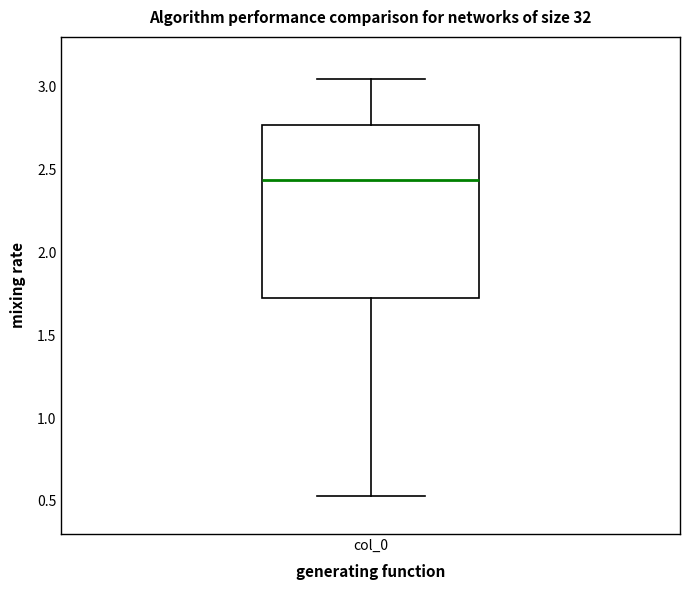

Transcribe this box plot: give where the median line is, the range the box spans, and where the two whiskers end, as read against the y-axis. The values are not printed on the chart, so give them approximately, as read against the axis.

median 2.45, box 1.75 to 2.75, whiskers 0.55 to 3.05